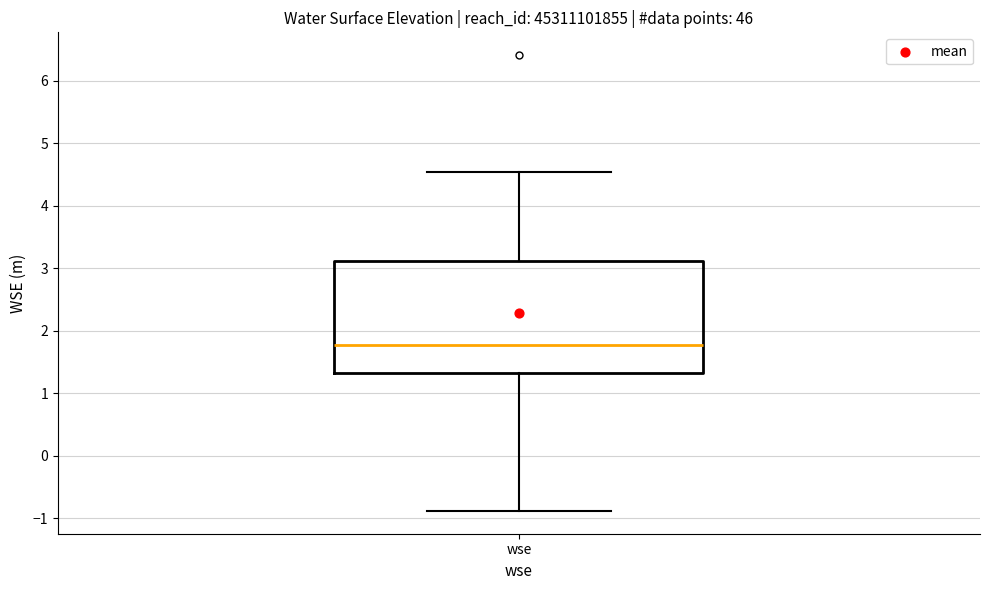

Transcribe this box plot: give where the median line is, the range the box spans, and where the two whiskers end, as read against the y-axis. The values are not printed on the chart, so give them approximately, as read against the axis.

median 1.8, box 1.3 to 3.1, whiskers -0.9 to 4.5